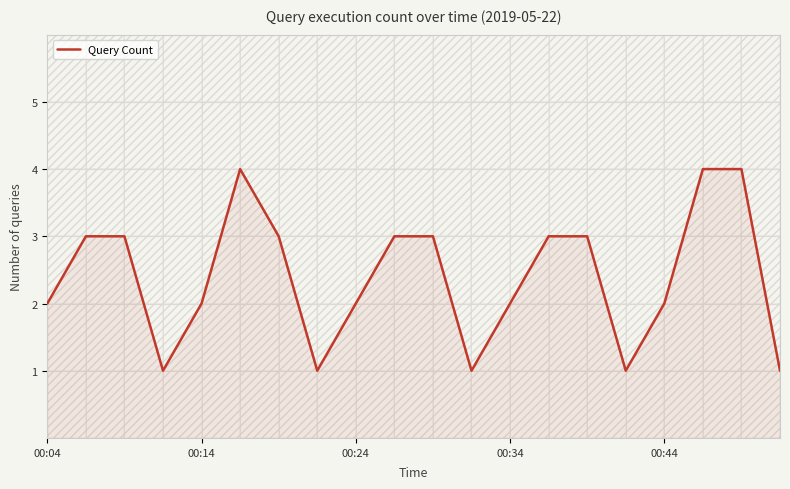

What is the approximate value at 7?

1